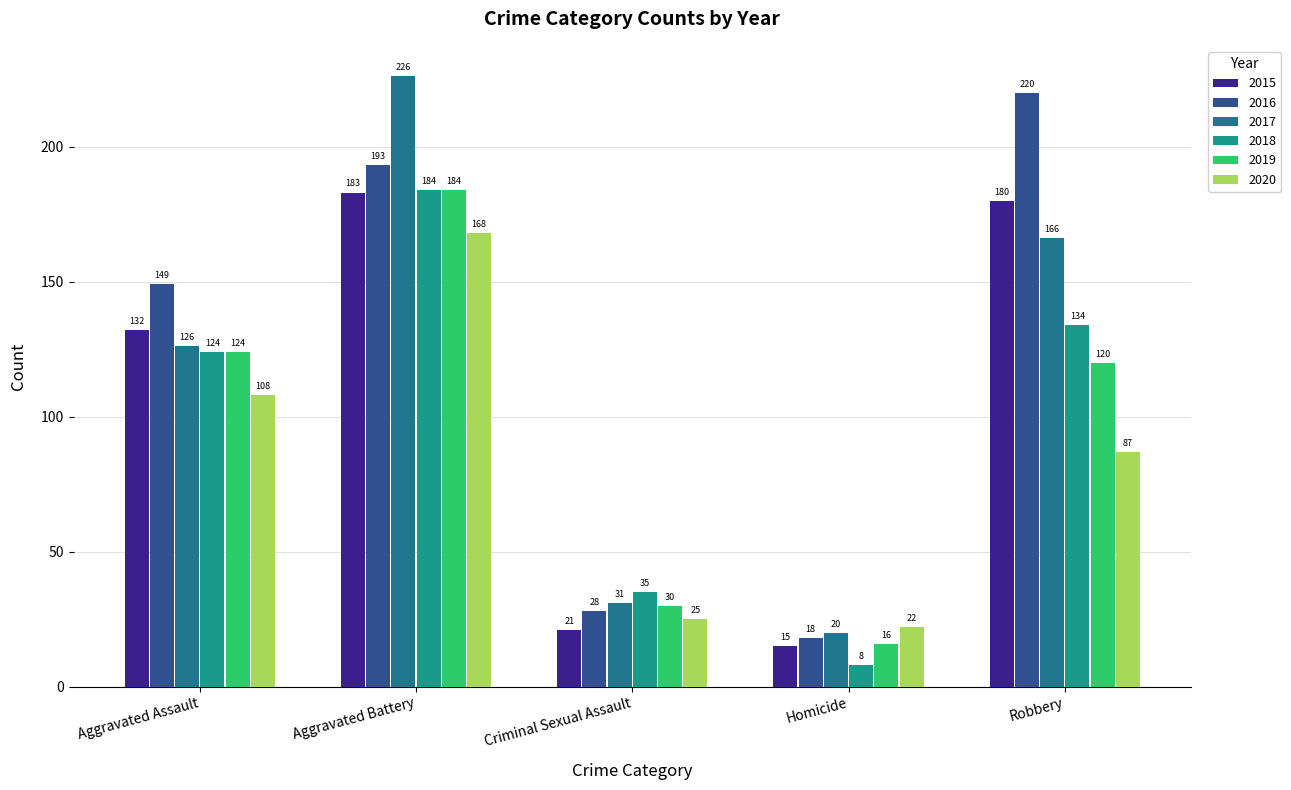

At how many categories does at least one series exceed 211?

2